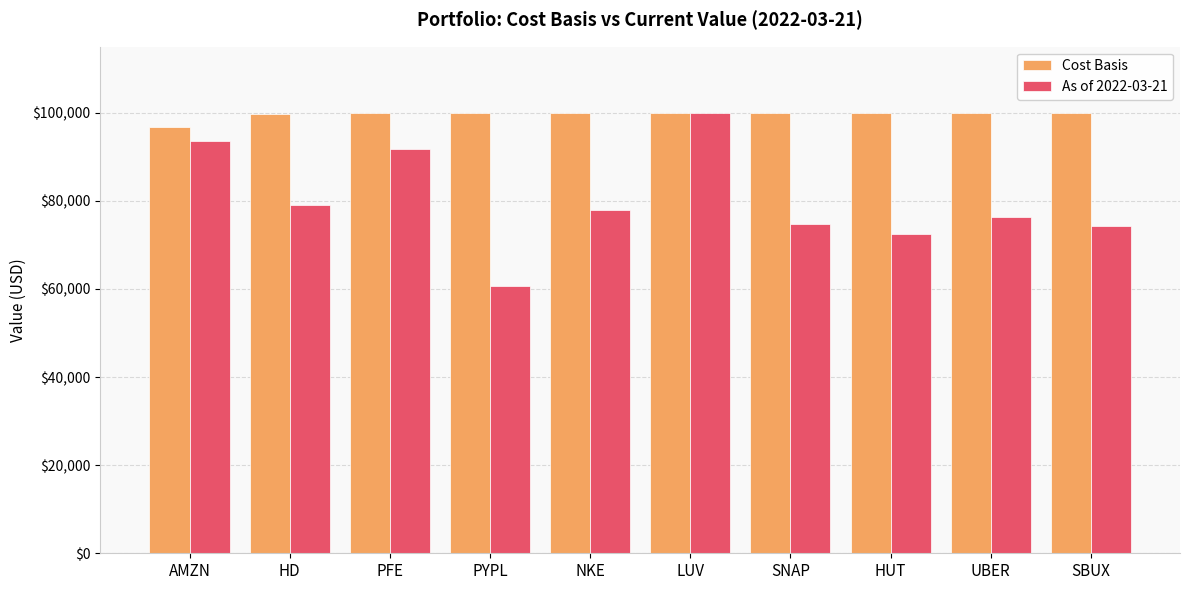

What is the maximum value shown in the chart?

99993.3